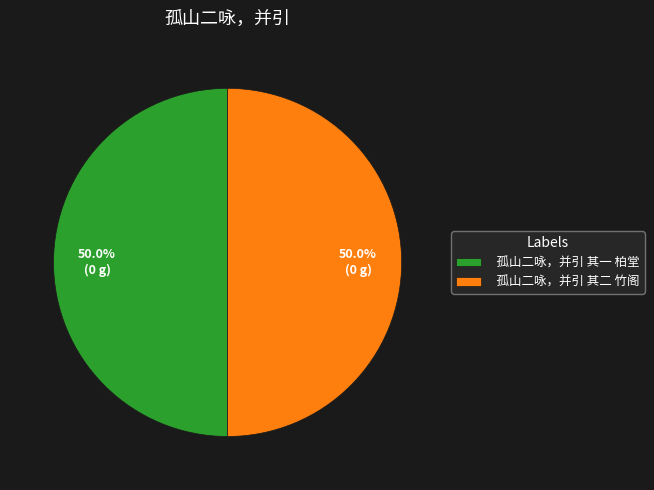

Combined, do 孤山二咏，并引 其一 柏堂 and 孤山二咏，并引 其二 竹阁 account for over 50%?

Yes